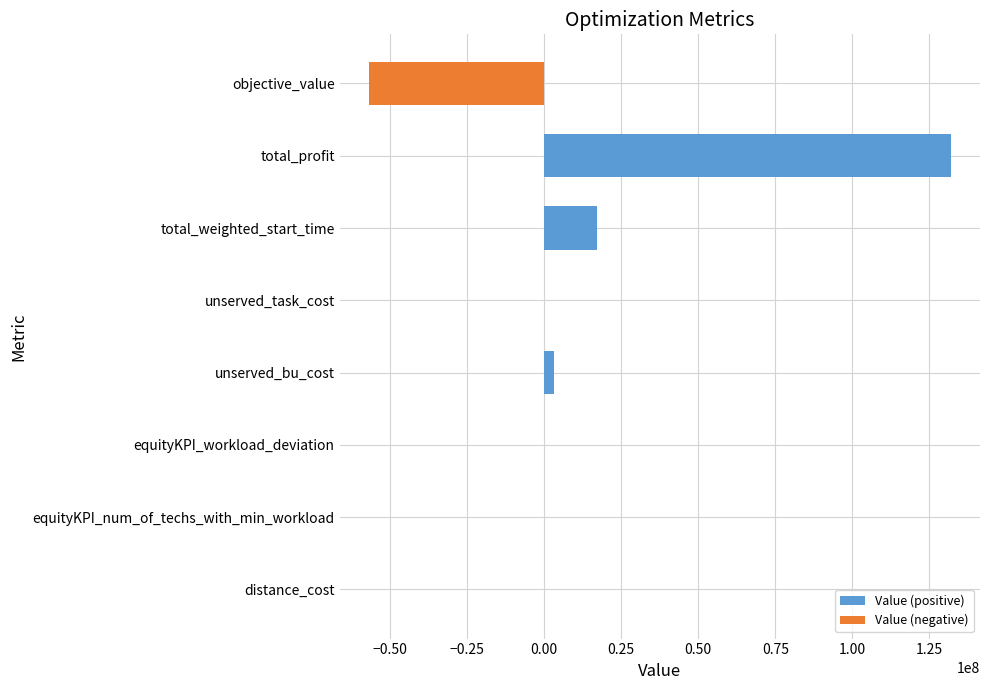

Which series has the largest range (max minus min)?

Value (positive)